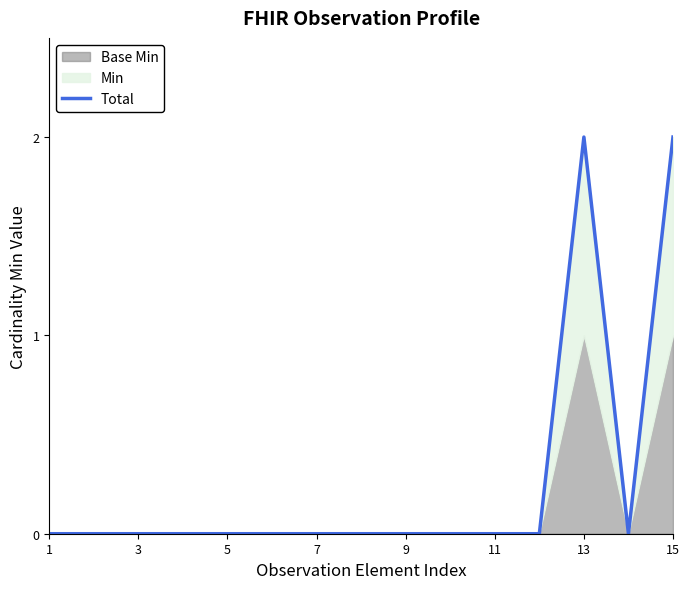

Does the chart display data point markers on the line(s)?

No